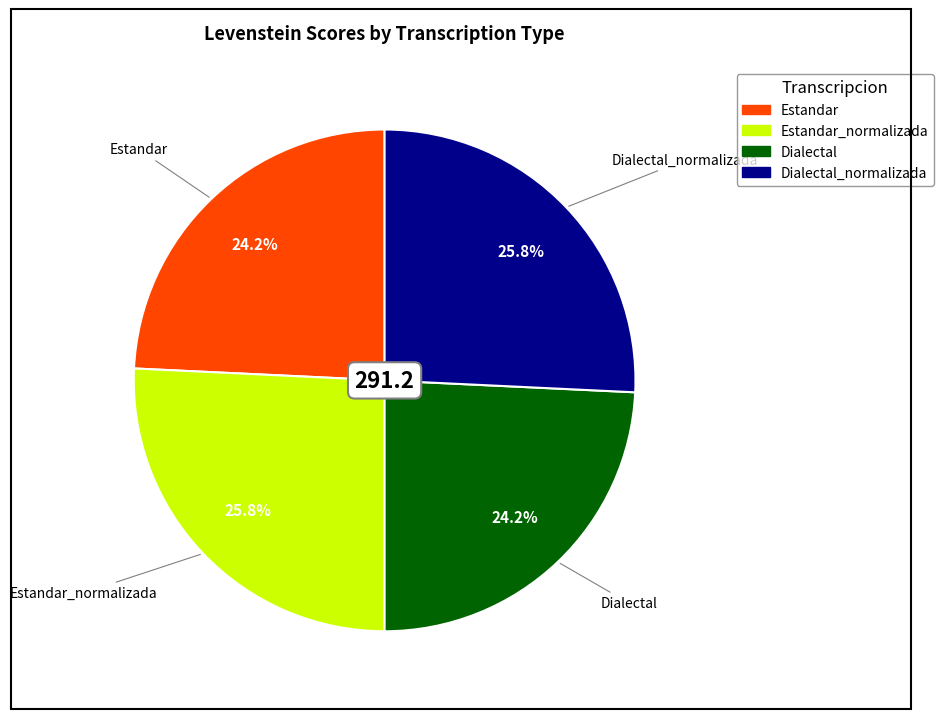

Is there a majority slice in this chart?

No